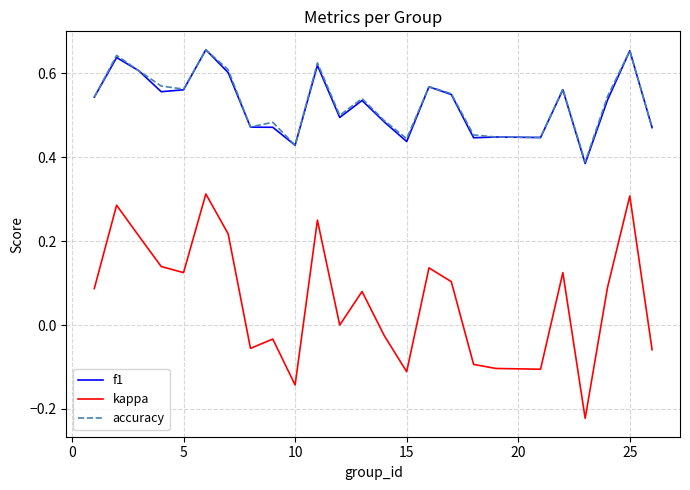

True or false: f1 and kappa intersect in this chart.

False